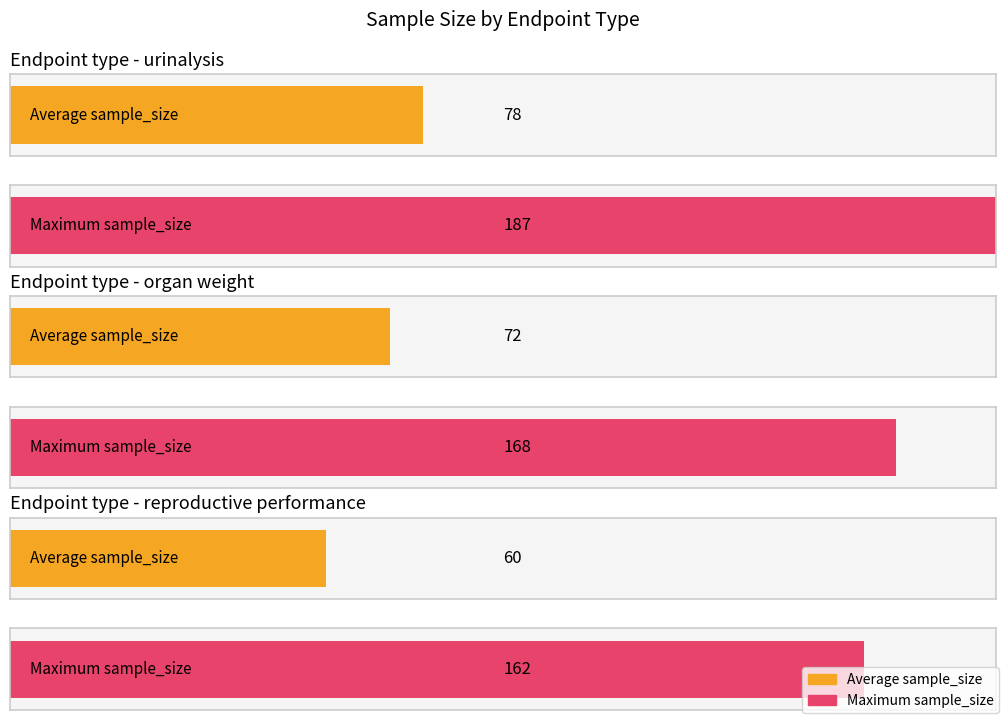

The urinalysis series shows 168 at organ weight. True or false?

True